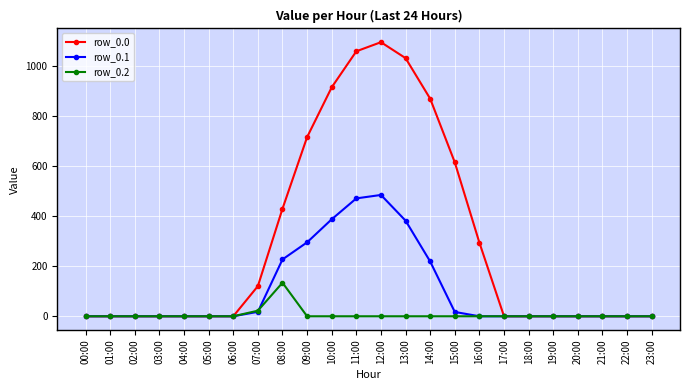

Does the chart have visible grid lines?

Yes